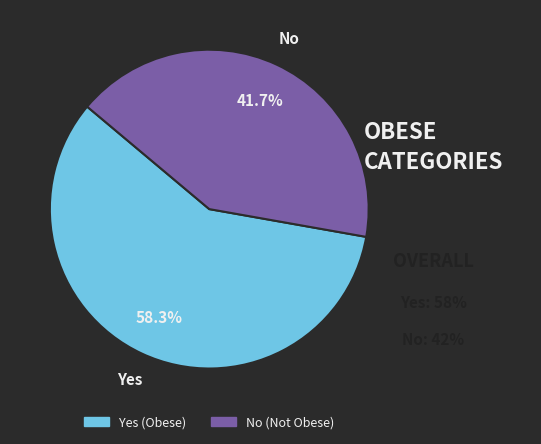

What percentage is NOT represented by No?

58.3%